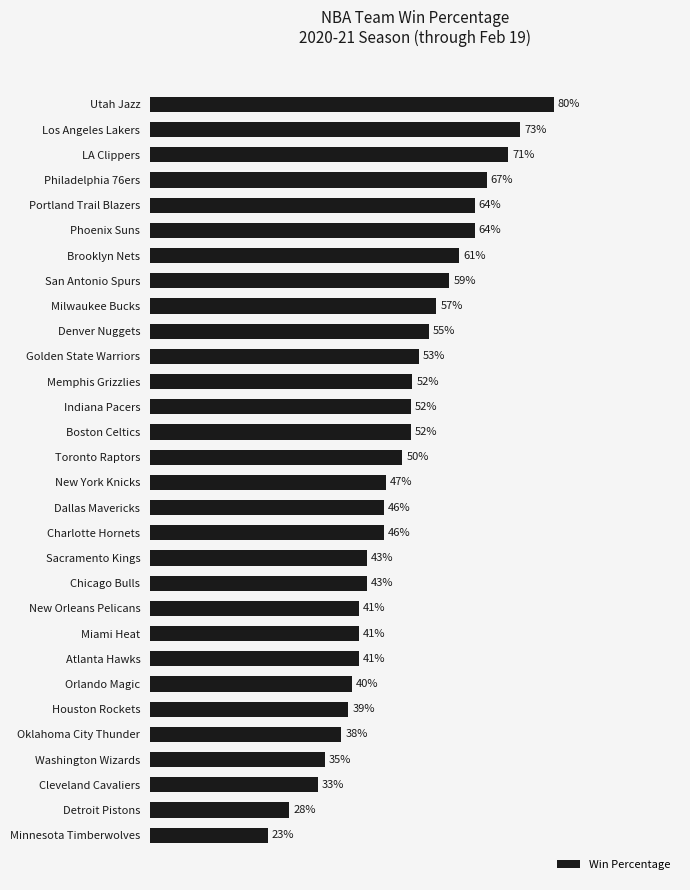

What is the average value?

0.5